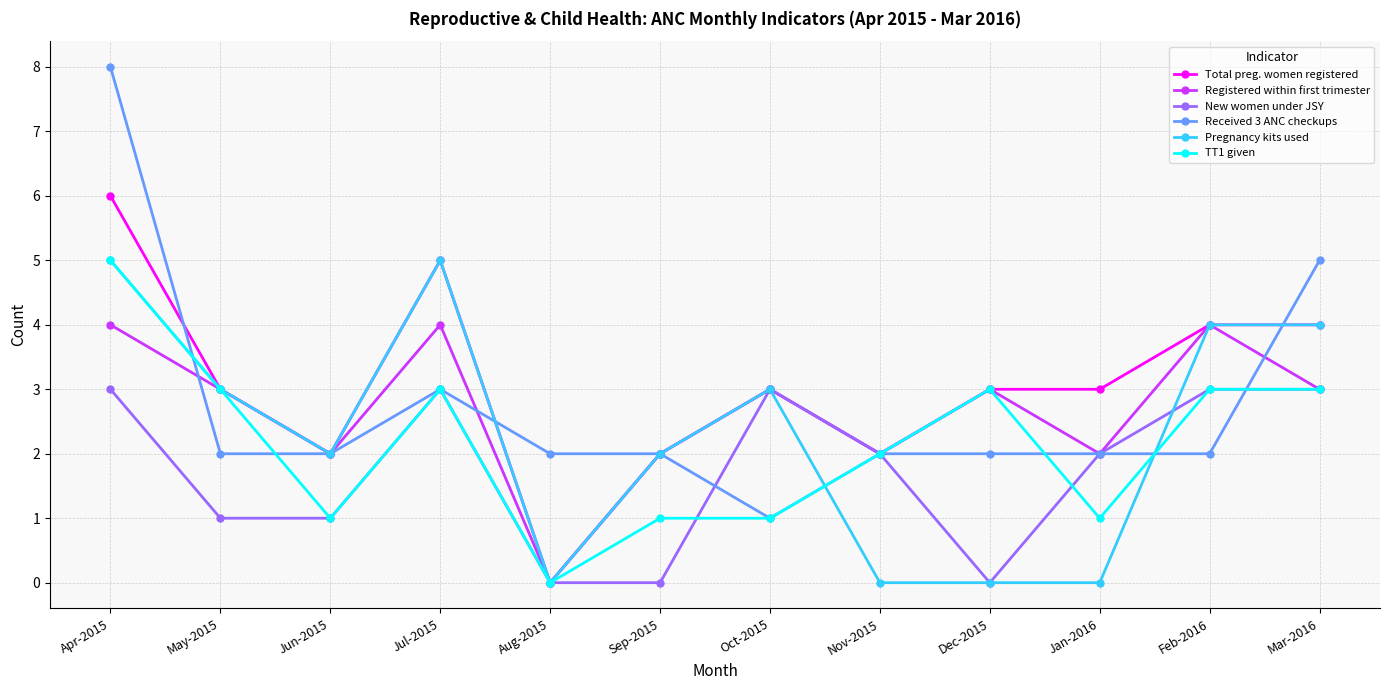

What is the spread (max minus min) of values at Jul-2015?

2